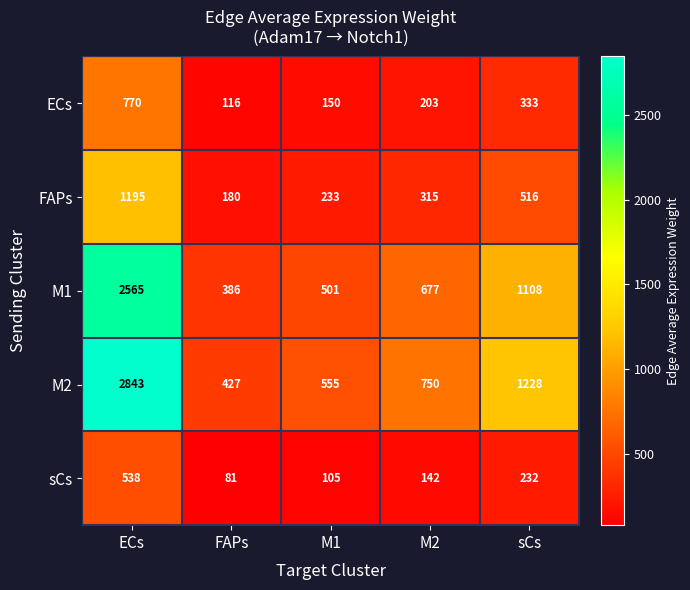

At how many categories does at least one series exceed 2689?

1